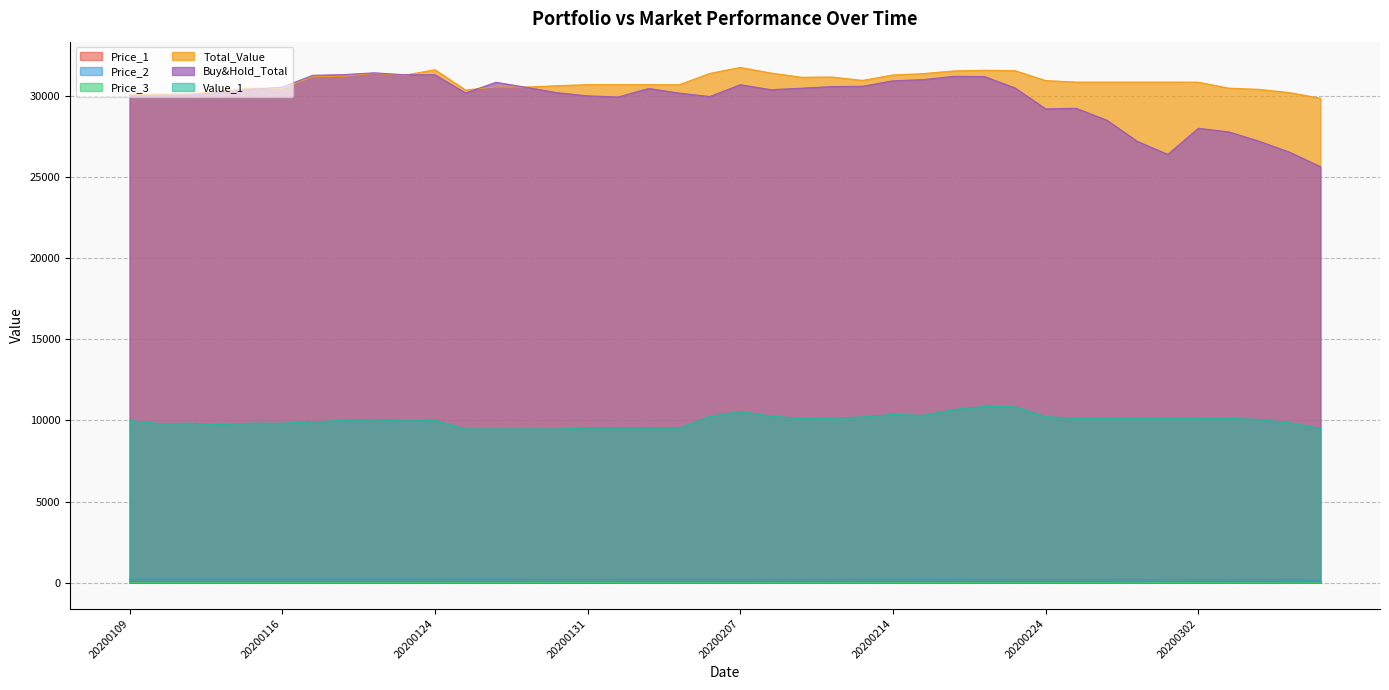

List the labels in order of Buy&Hold_Total value, smallest first.

20200306, 20200228, 20200305, 20200227, 20200304, 20200303, 20200302, 20200226, 20200224, 20200225, 20200203, 20200206, 20200131, 20200109, 20200110, 20200113, 20200205, 20200127, 20200130, 20200114, 20200210, 20200115, 20200204, 20200211, 20200221, 20200129, 20200116, 20200212, 20200213, 20200207, 20200128, 20200214, 20200218, 20200220, 20200219, 20200117, 20200124, 20200123, 20200121, 20200122